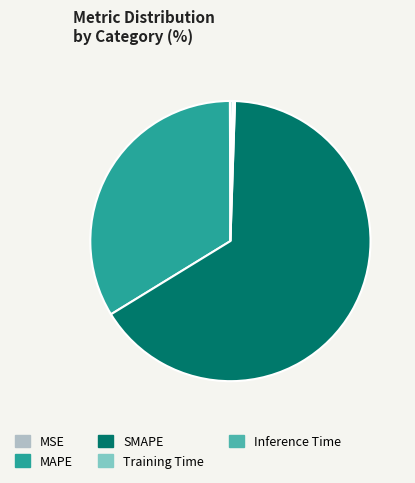

The SMAPE slice represents 72% of the pie. True or false?

False